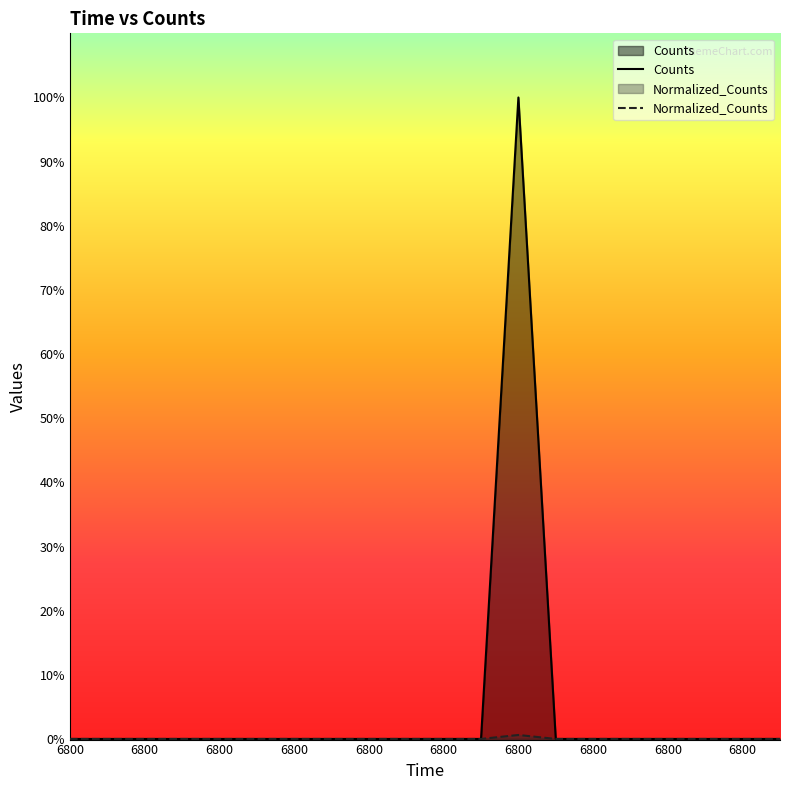

True or false: Normalized_Counts has a value of -0.0 at 17.

False